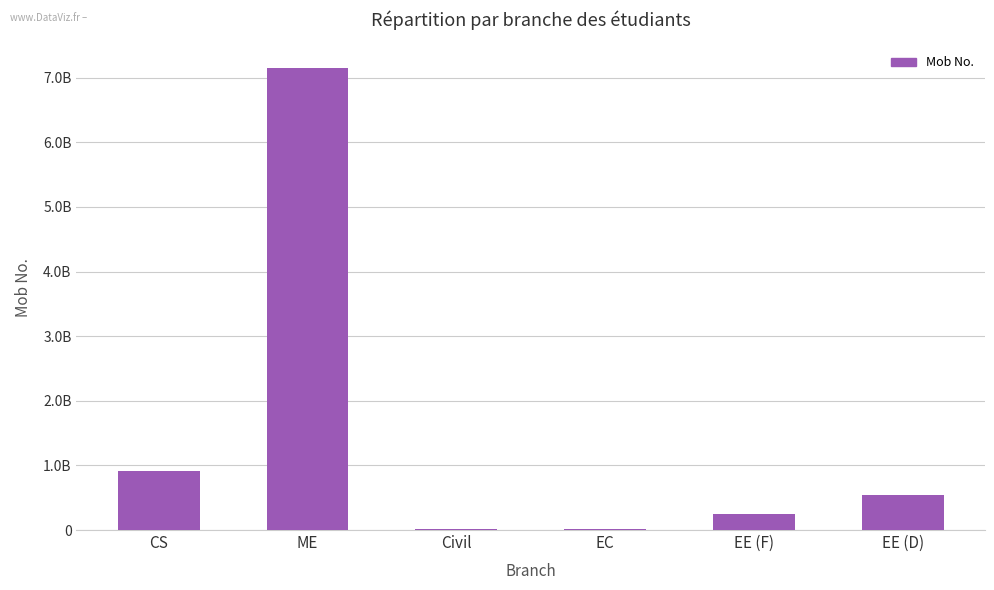

Reading left to right, what are all the values shown in this chart?

CS=912367121	ME=7148186412	Civil=23124121	EC=12312432	EE (F)=254364523	EE (D)=543632523